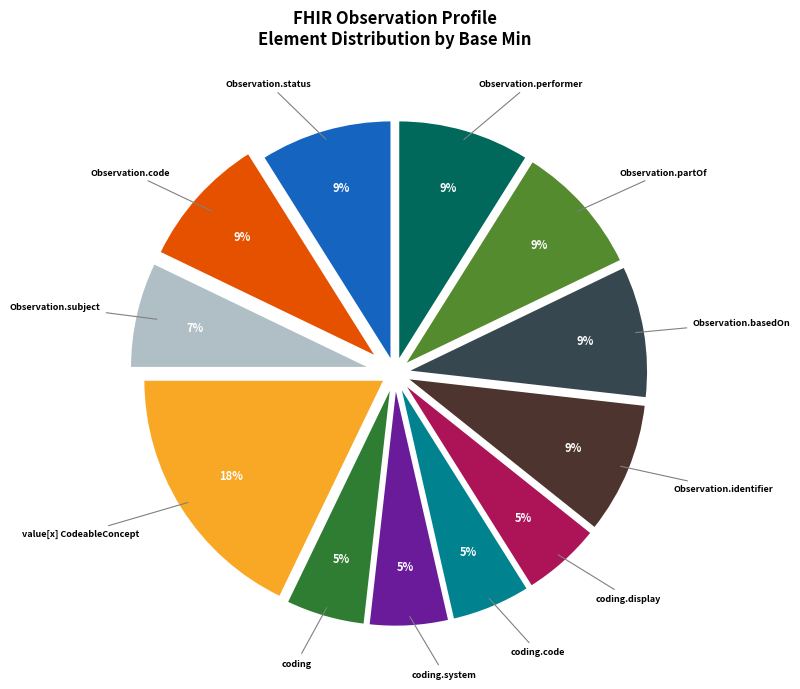

To the nearest percent, what is the average slice percentage?

8%